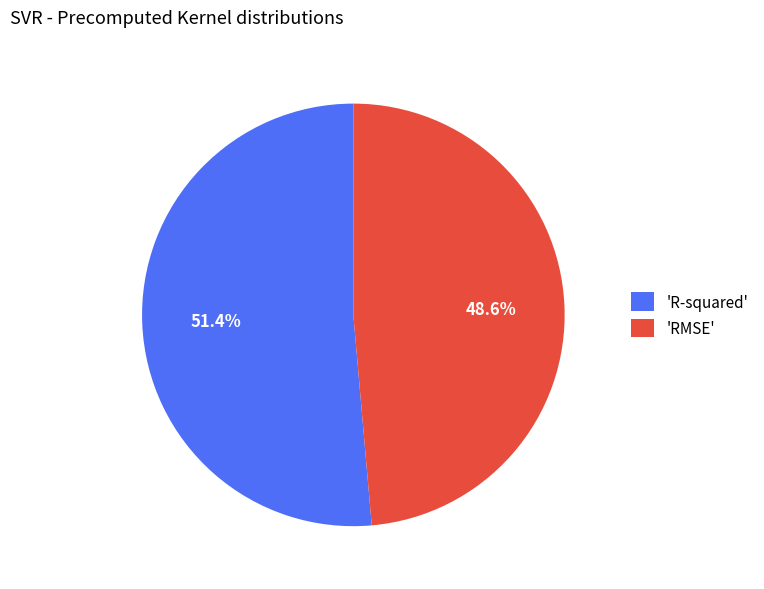

Which has a higher value, 'R-squared' or 'RMSE'?

'R-squared'